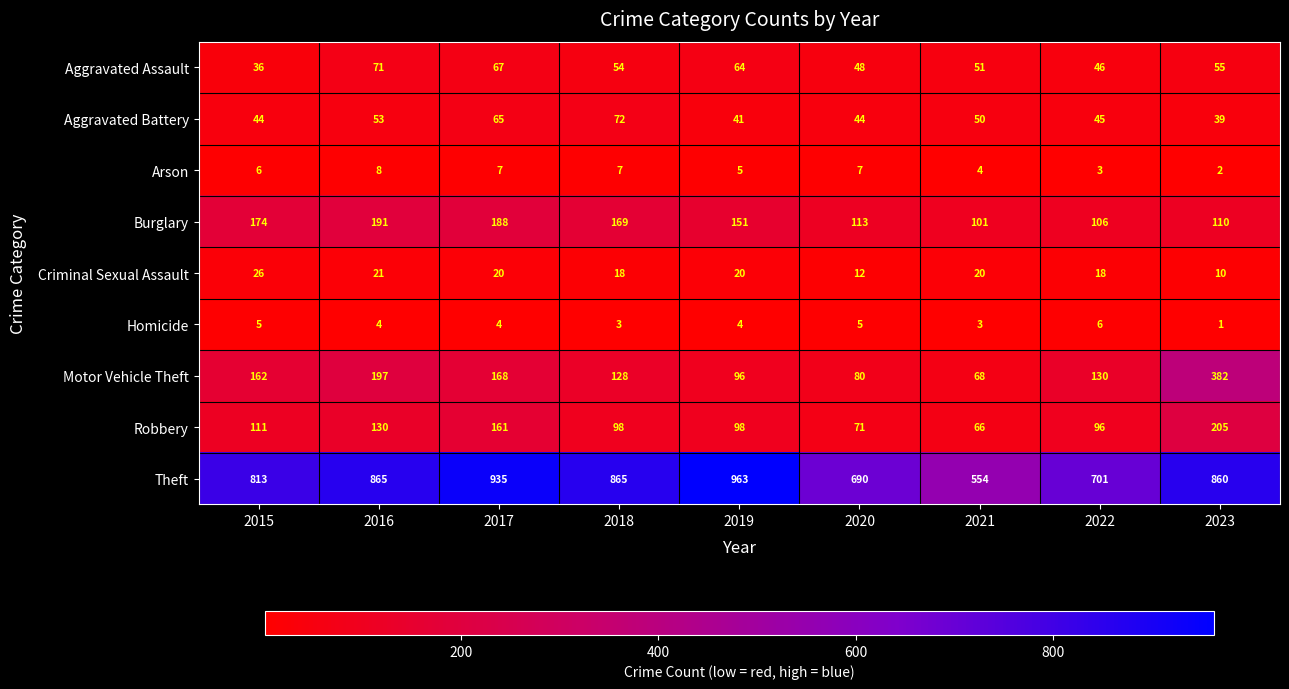

Which series changed the most between 2015 and 2019?

Theft